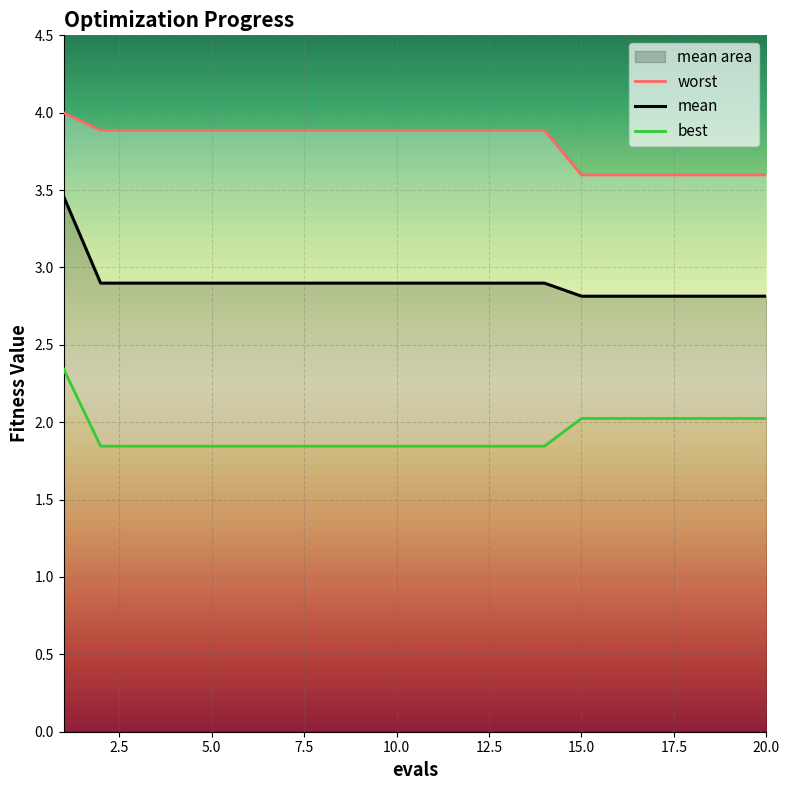

What value does the best series have at 16?

2.0